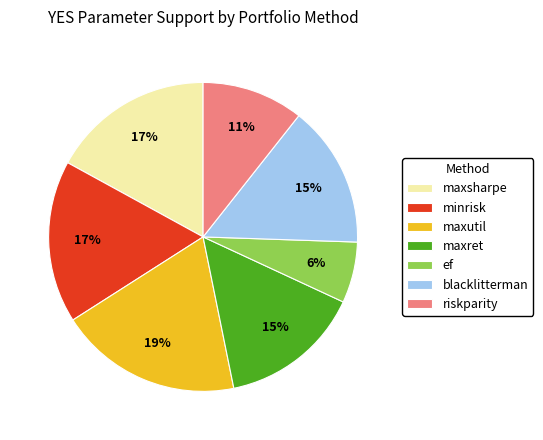

The maxsharpe slice represents 17% of the pie. True or false?

True